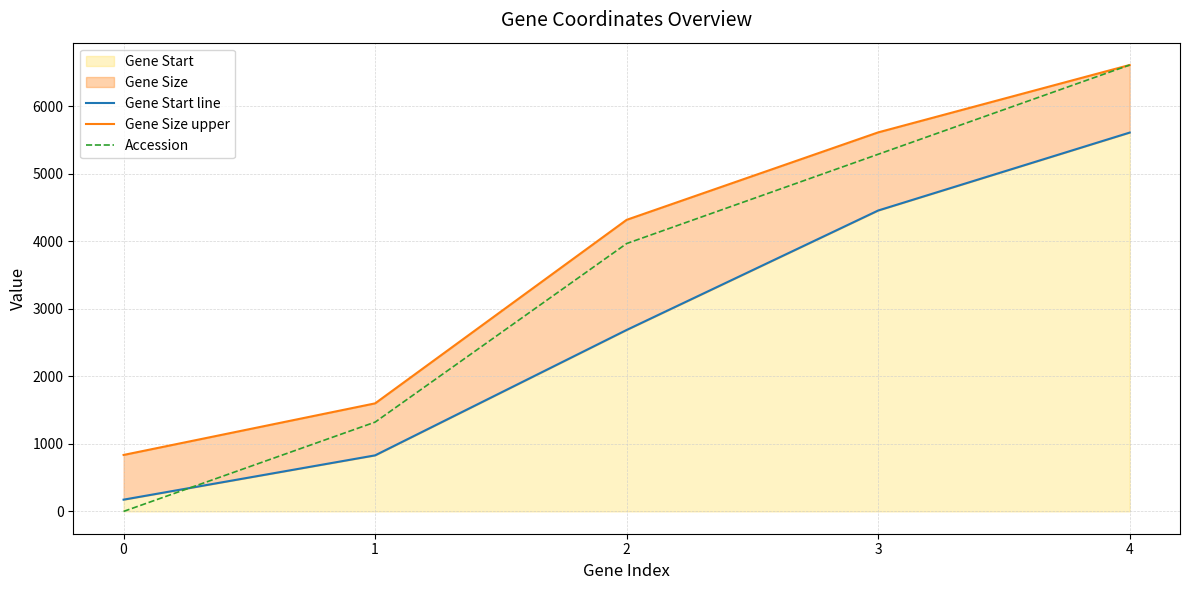

At which category is the sum across all series the highest?

4